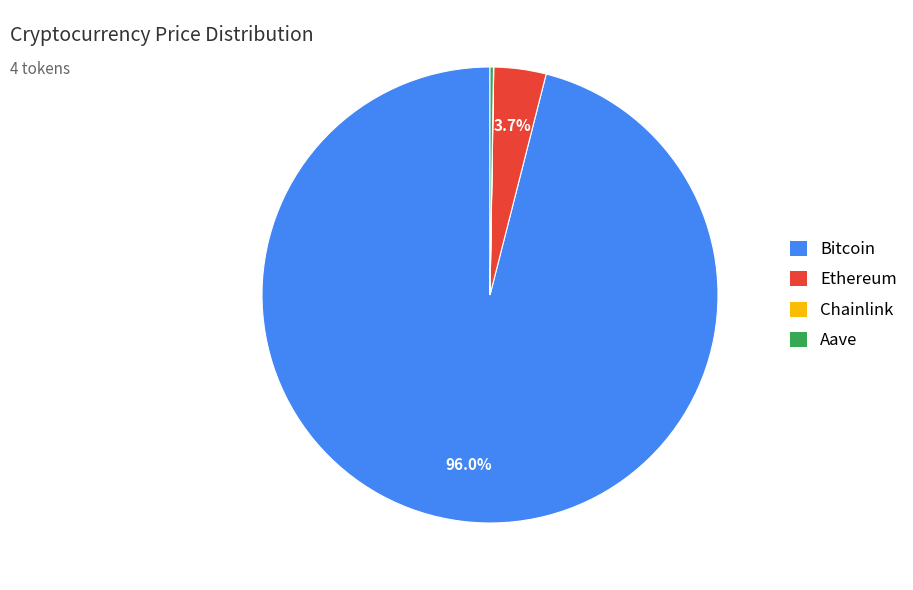

Which category has the biggest portion of the pie?

Bitcoin